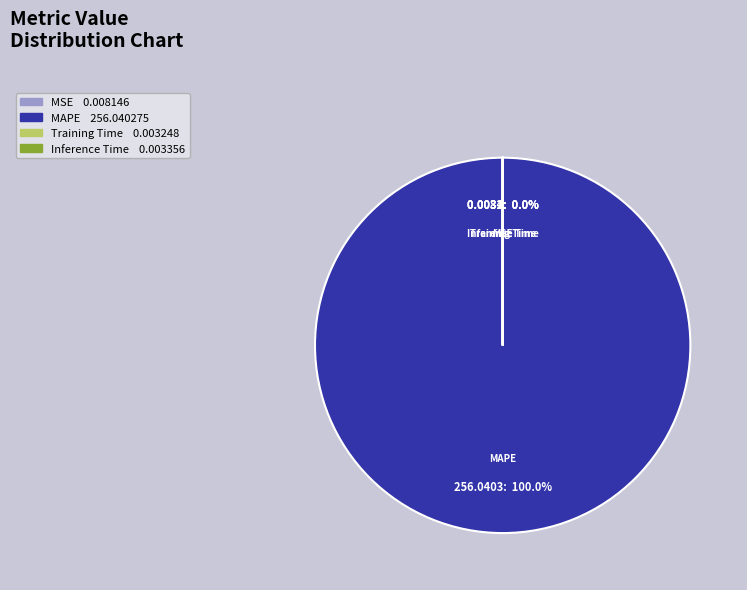

Count the number of slices in the pie.

5